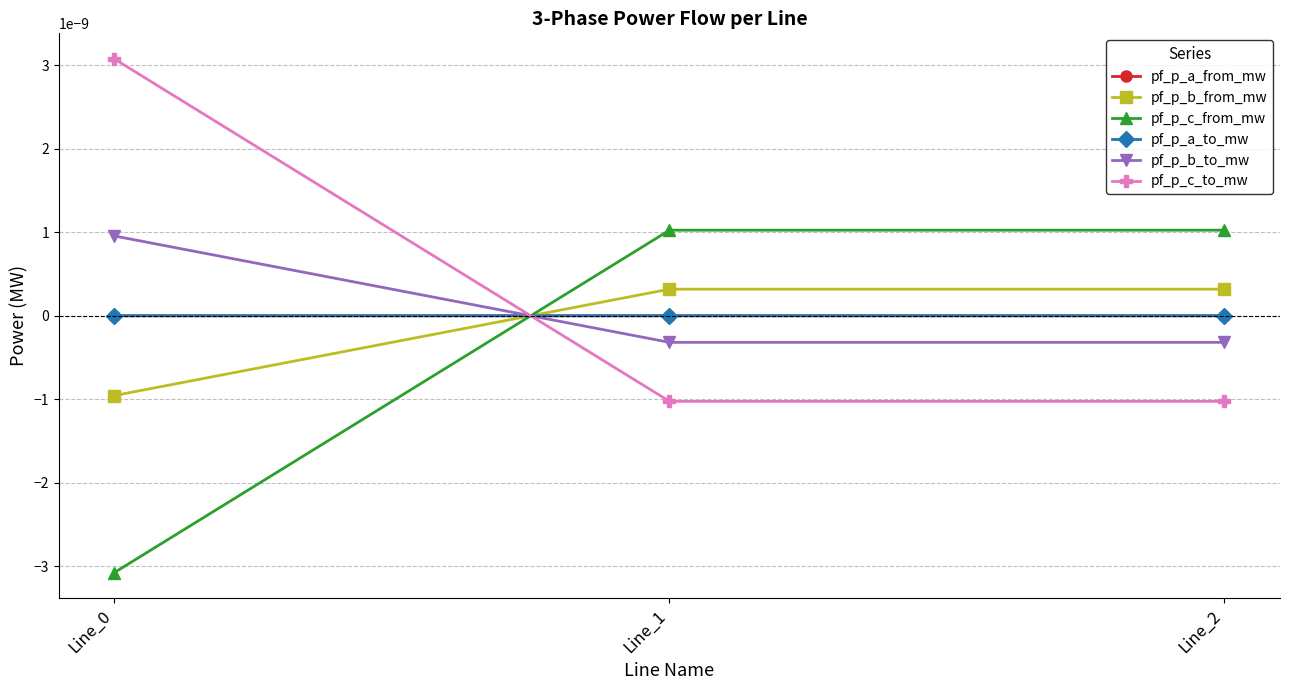

Is this an area chart (filled region under the line)?

No